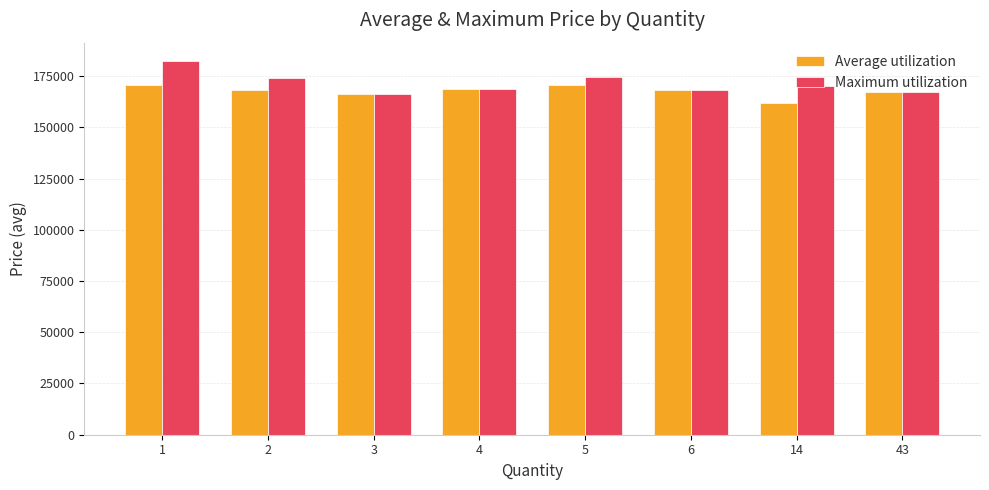

How many categories are shown in the chart?

8